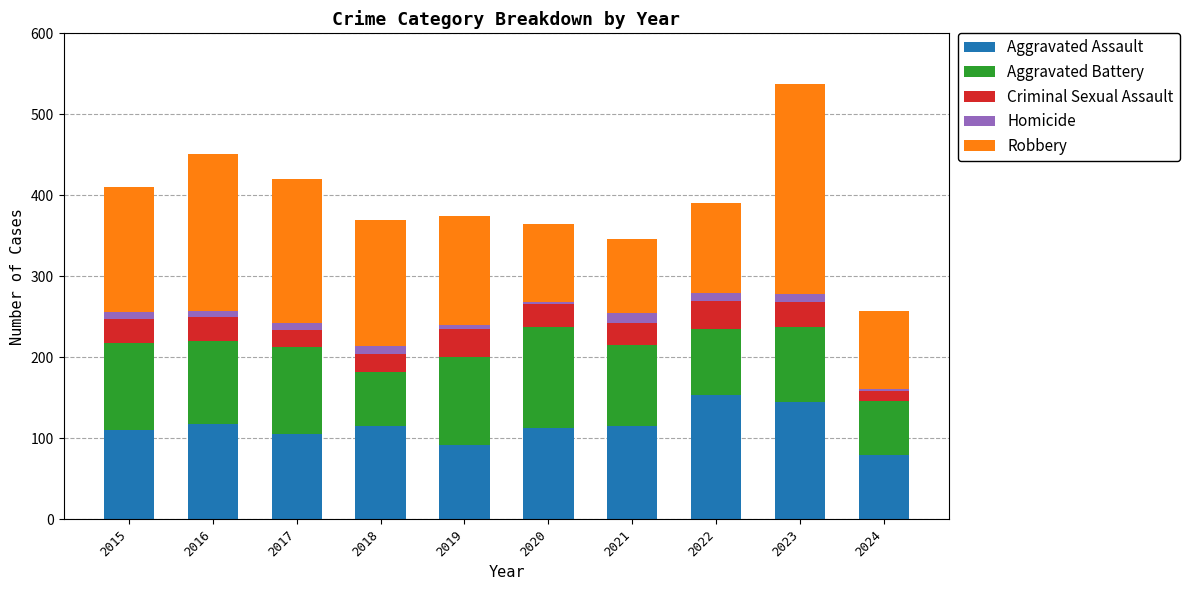

At which category is the sum across all series the highest?

2023